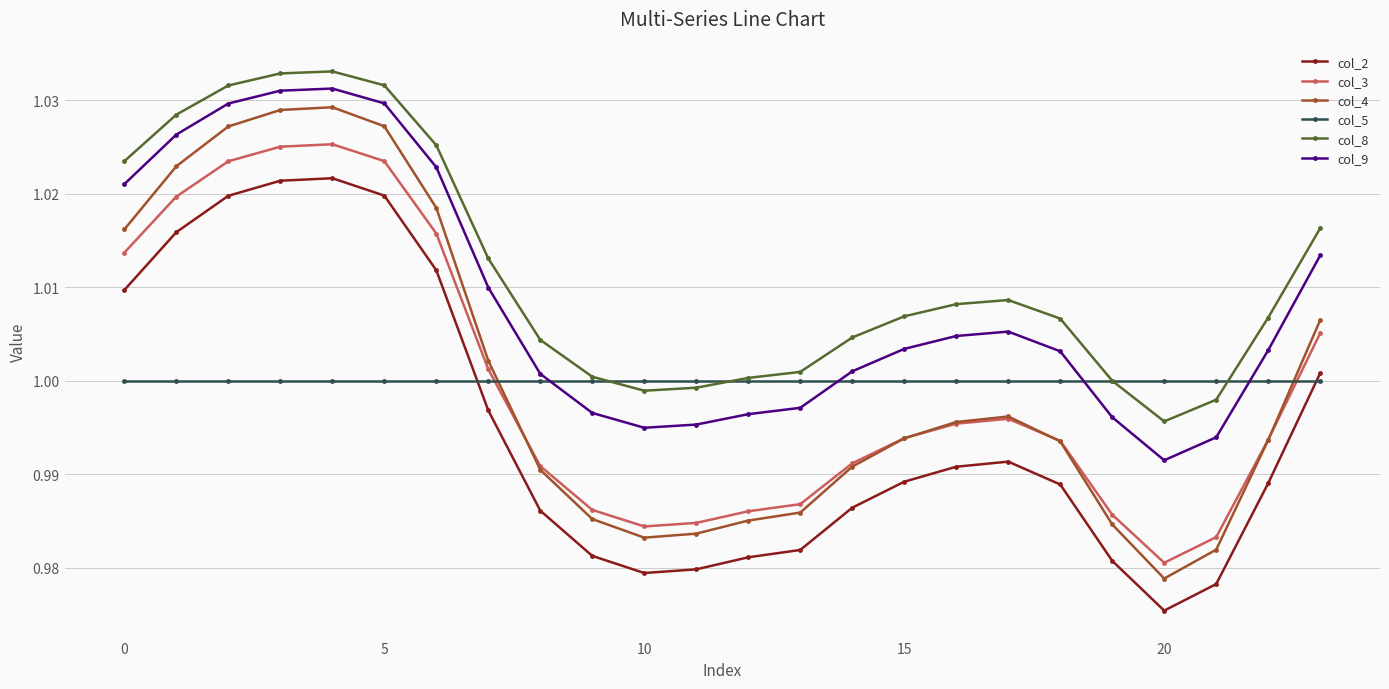

At how many categories does at least one series exceed 0?

24